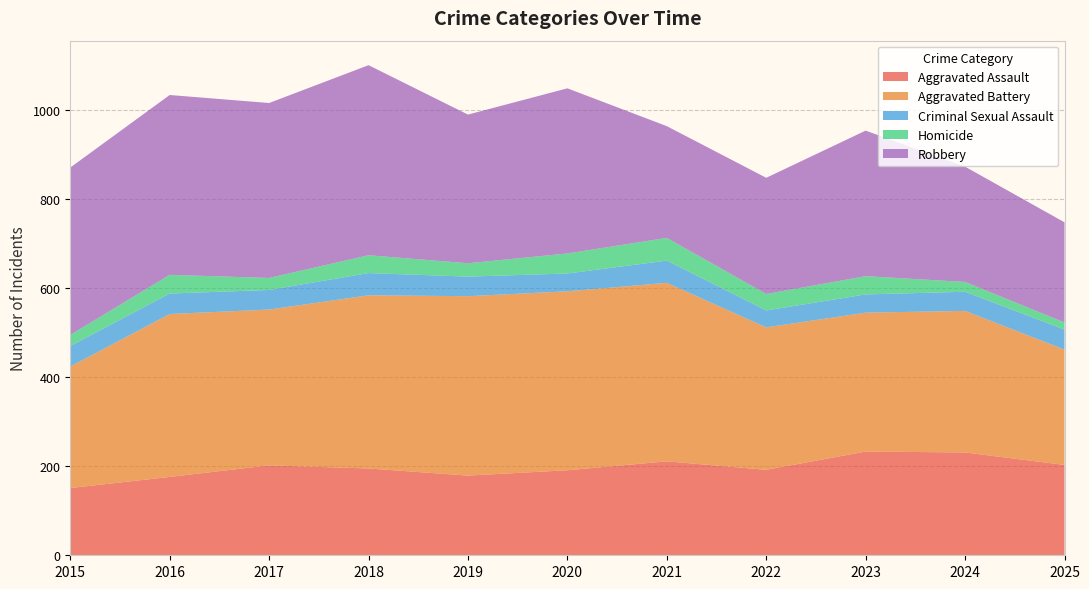

Reading right to left, transcribe all the data shown in this chart.

Aggravated Assault: 203	231	233	192	211	191	179	195	202	176	151
Aggravated Battery: 259	318	312	320	401	402	403	389	350	366	273
Criminal Sexual Assault: 45	43	41	38	50	40	44	50	44	46	46
Homicide: 16	22	41	37	51	45	30	40	27	42	25
Robbery: 225	259	327	261	251	371	334	427	393	404	376